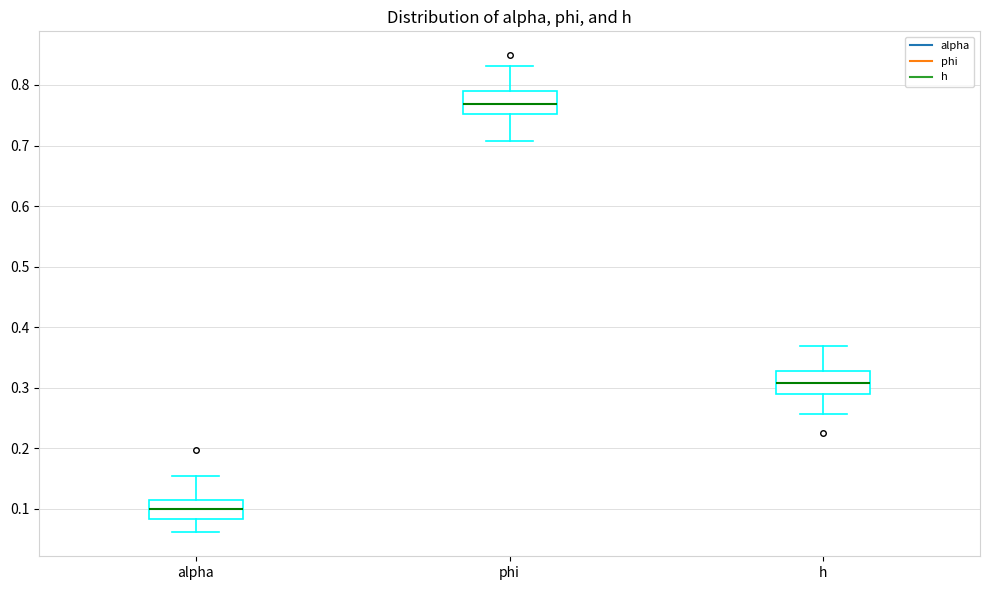

Reading left to right, read every box against the y-axis: the position of its median line, the range the box covers, and the ends of its whiskers. The values are not printed on the chart, so give them approximately, as read against the axis.

alpha: median 0.10, box 0.08 to 0.11, whiskers 0.06 to 0.15
phi: median 0.77, box 0.75 to 0.79, whiskers 0.71 to 0.83
h: median 0.31, box 0.29 to 0.33, whiskers 0.26 to 0.37